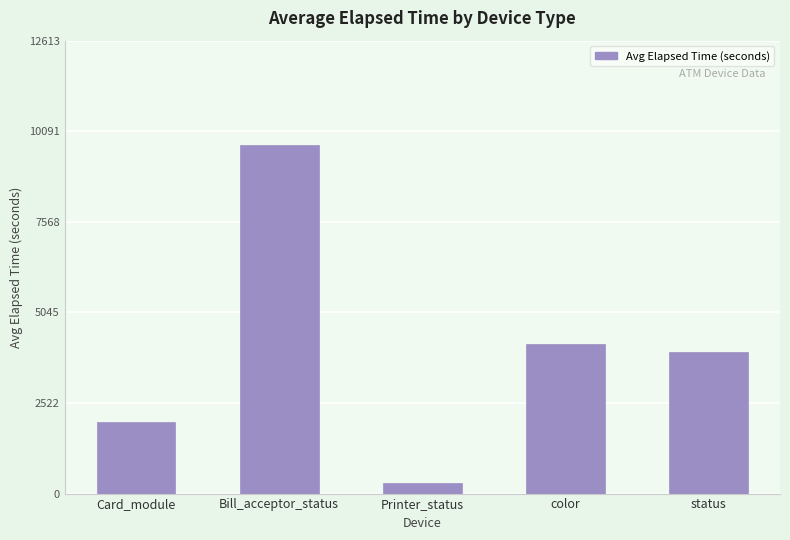

Between Card_module and color, which is larger?

color